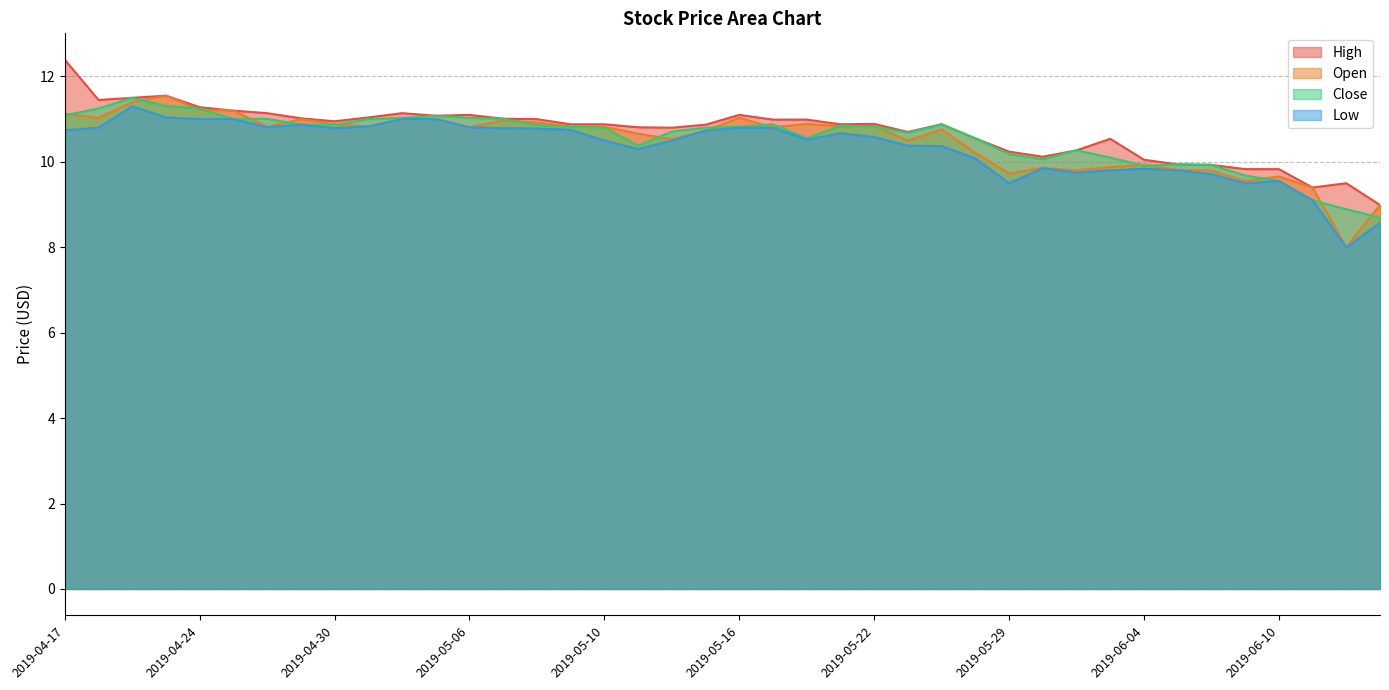

What is the difference between the highest and lowest values at 2019-05-16?

0.3